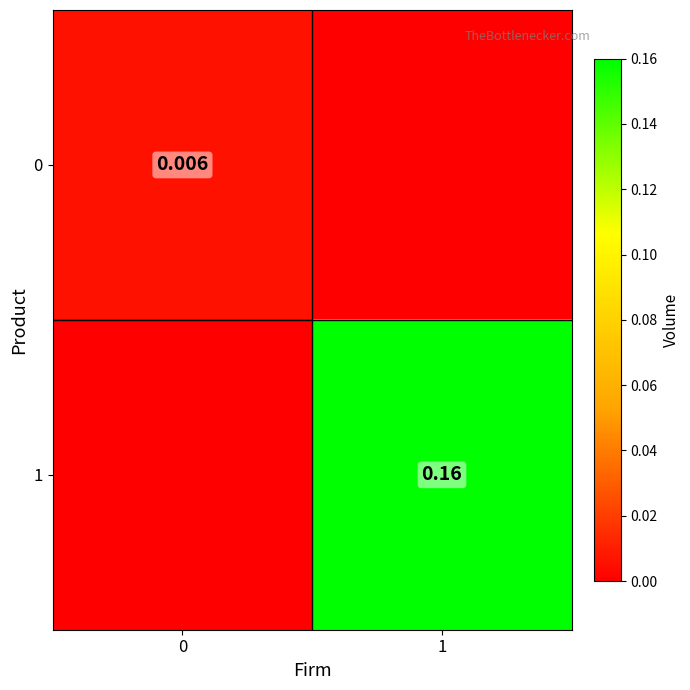

Which series changed the most between 0 and 1?

1